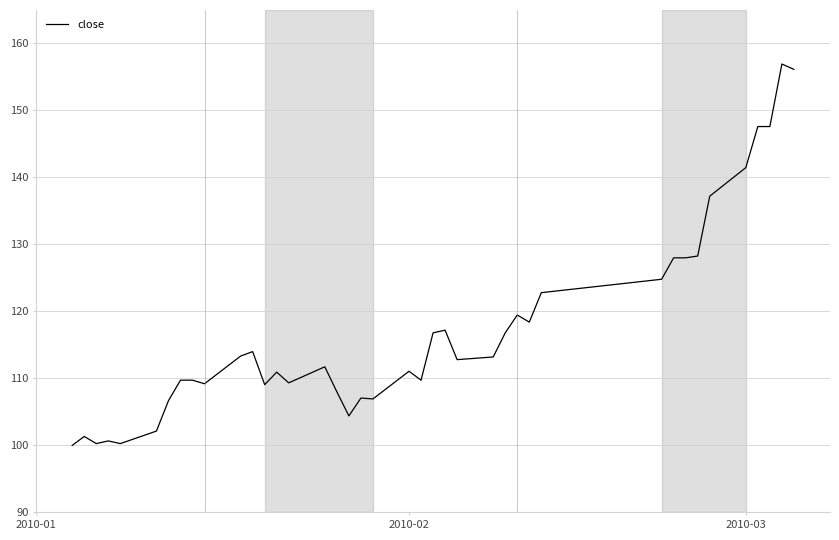

What is the smallest value displayed?

100.0